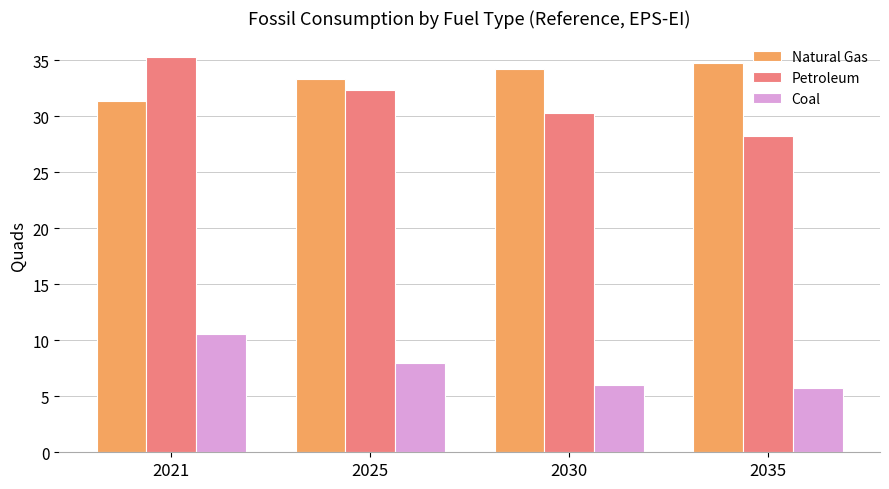

What is the spread (max minus min) of values at 2025?

25.3